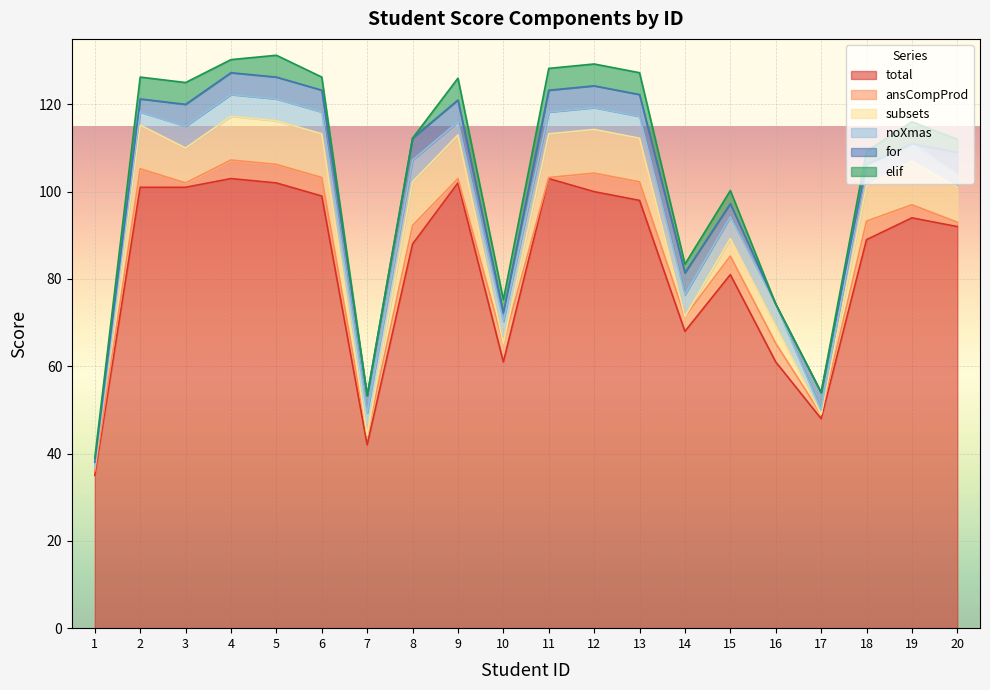

What is the highest value of the subsets series?

10.0